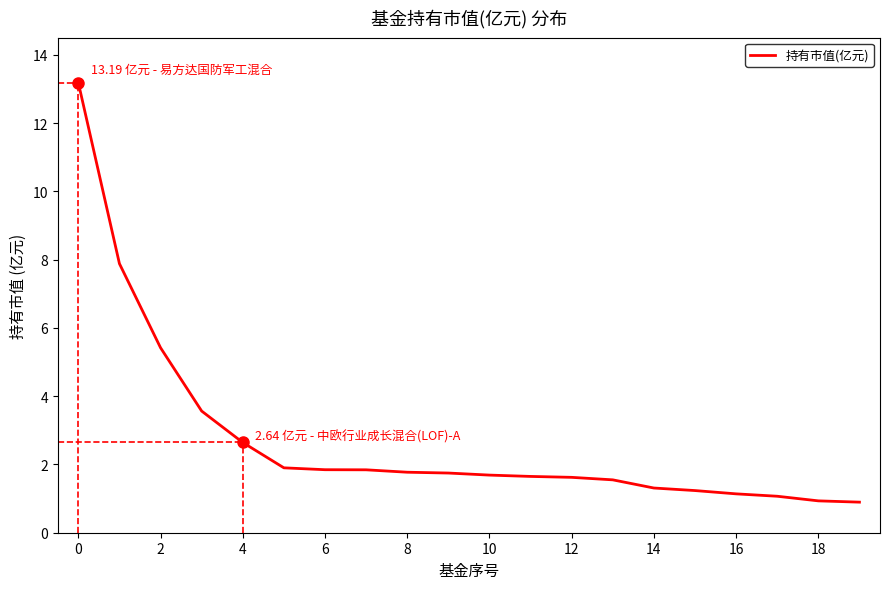

The value of 持有市值(亿元) at 0 is 13.2. True or false?

True